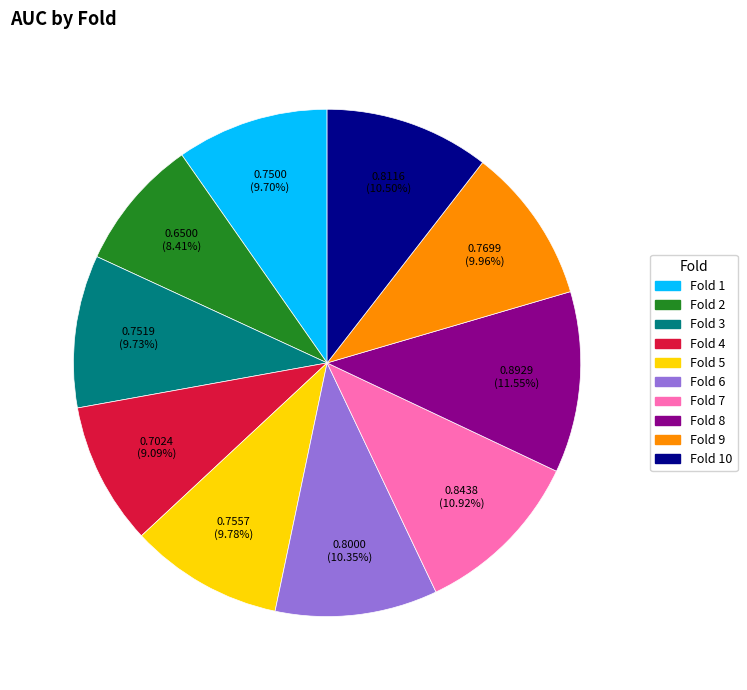

To the nearest percent, what portion does Fold 4 represent?

9%